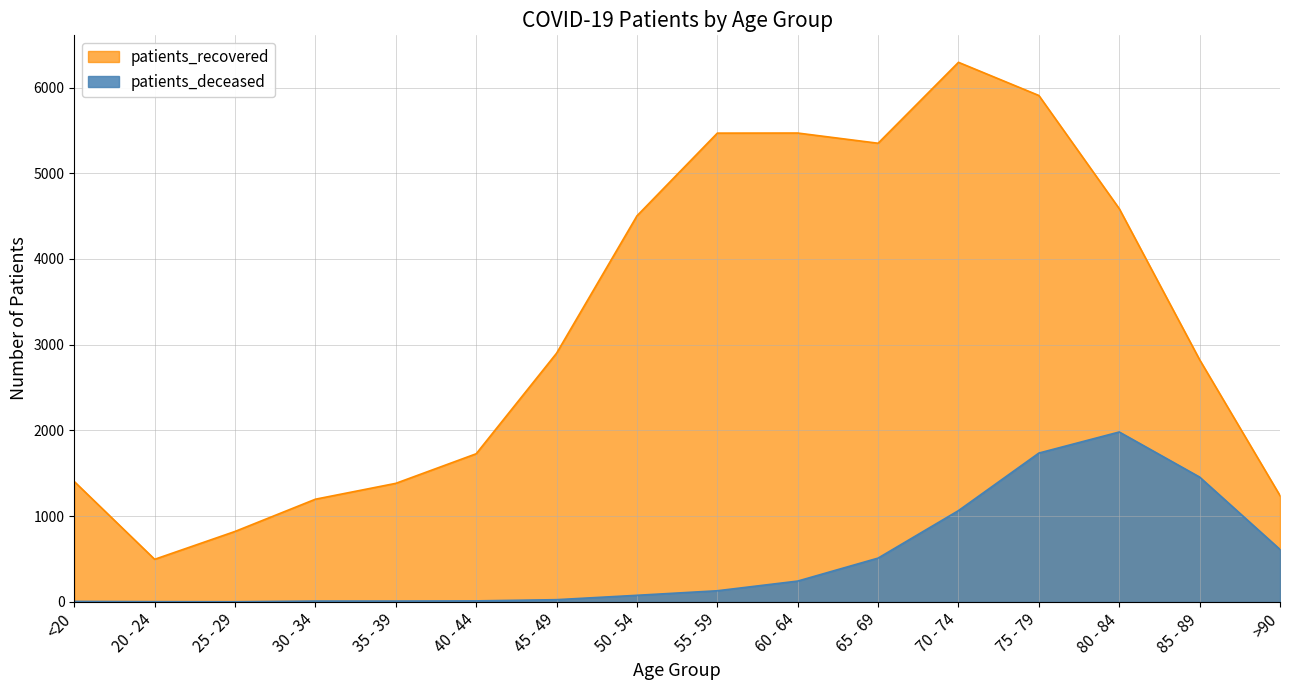

Rank the series by their average value, from lowest to highest.

patients_deceased, patients_recovered